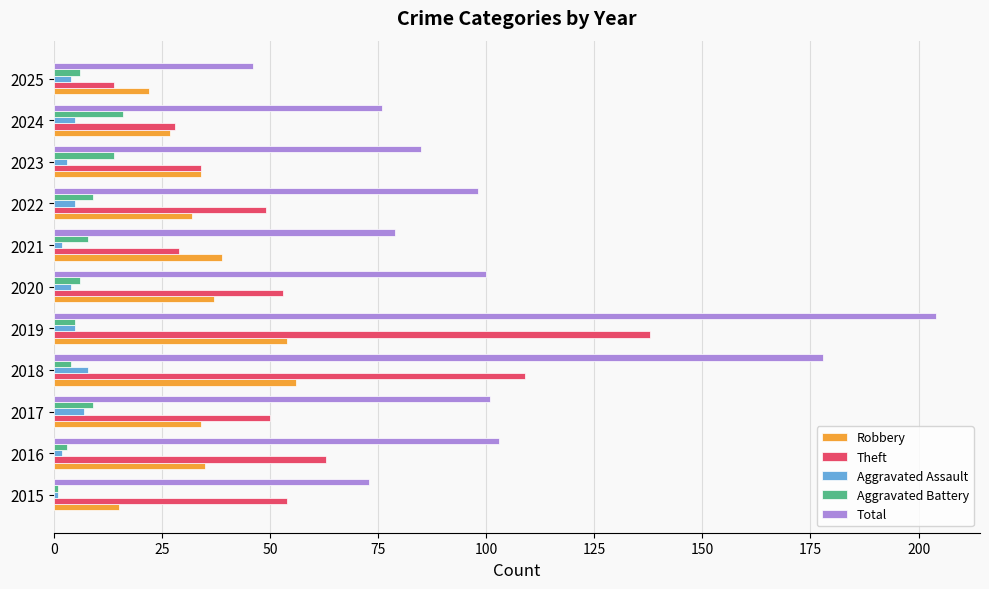

At which label is Theft closest to 76?

2016